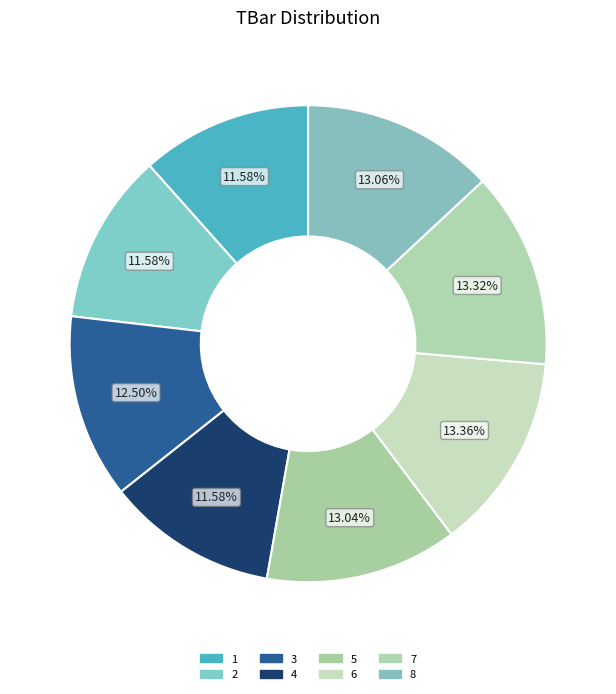

Count the number of slices in the pie.

8